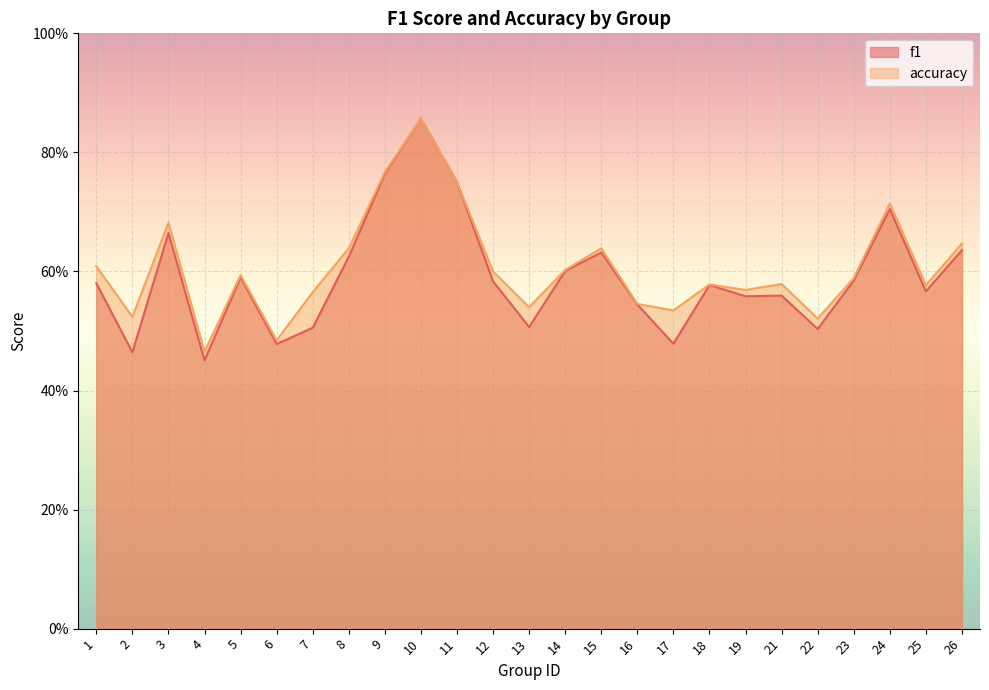

What is the sum of all f1 values?

14.8